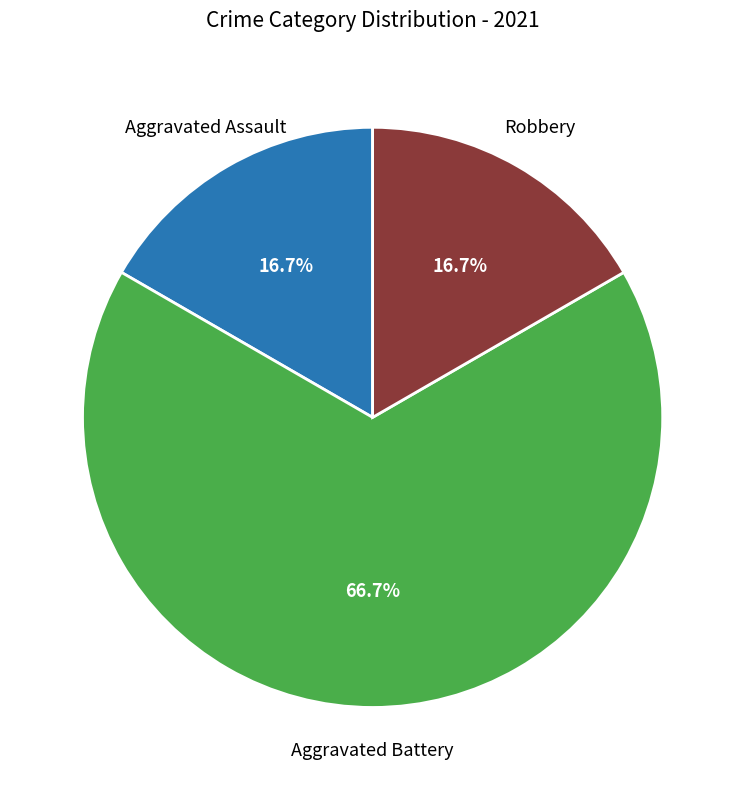

Is there a majority slice in this chart?

Yes